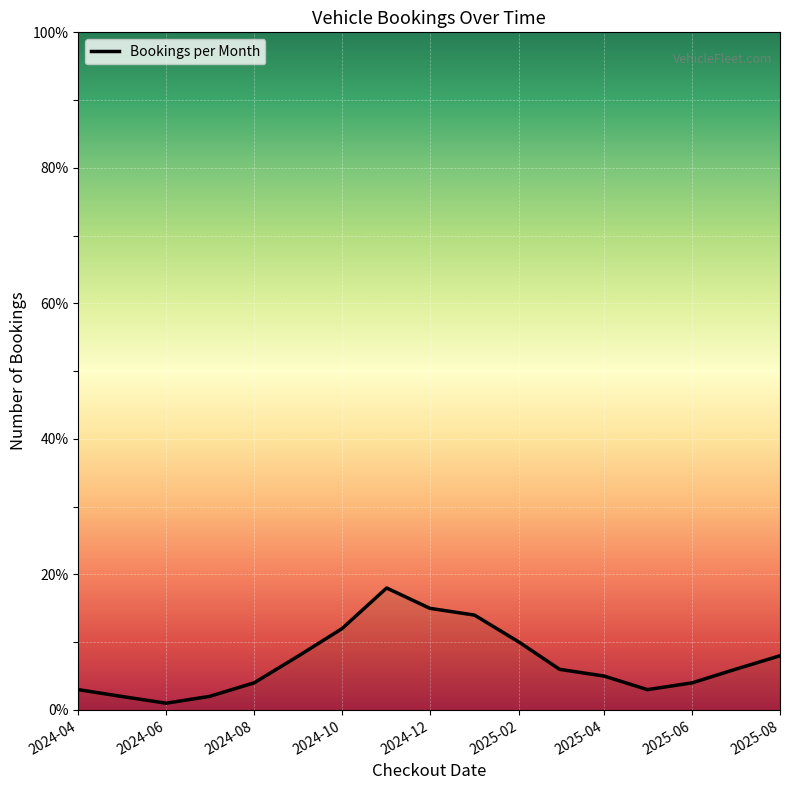

What is the greatest value displayed?

18